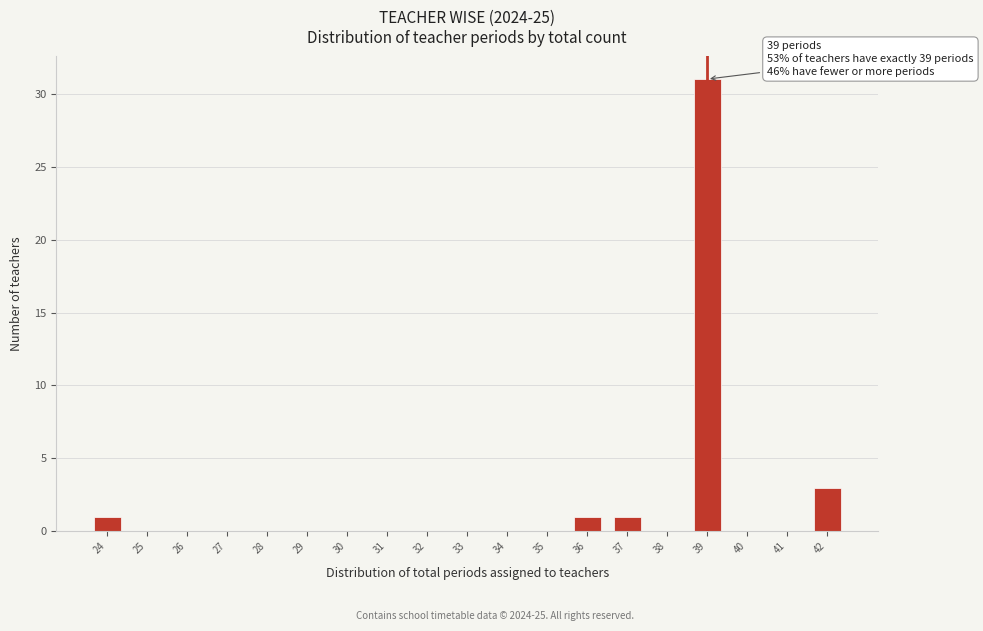

Which range on the x-axis has the tallest bar?

38.5 to 39.5